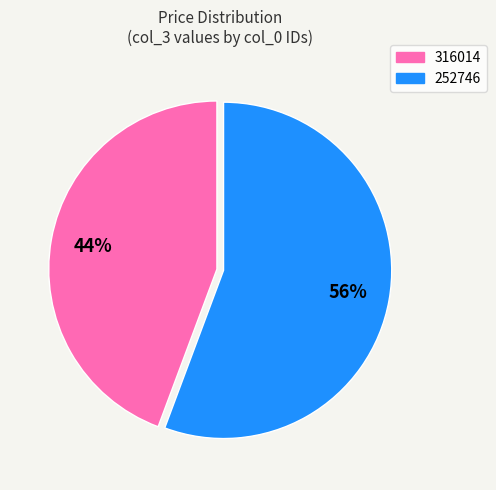

Is it true that 252746 is 49% of the pie?

False